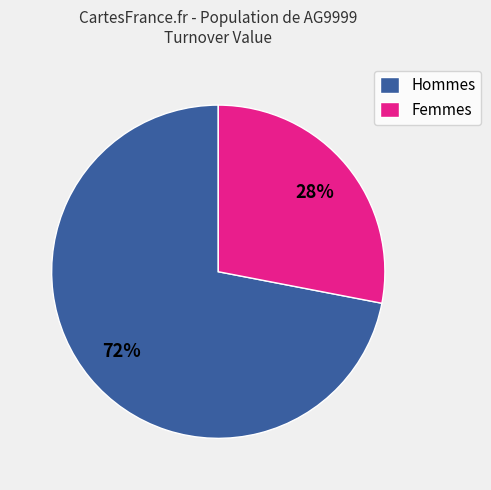

To the nearest percent, what percentage of the pie is Hommes?

72%